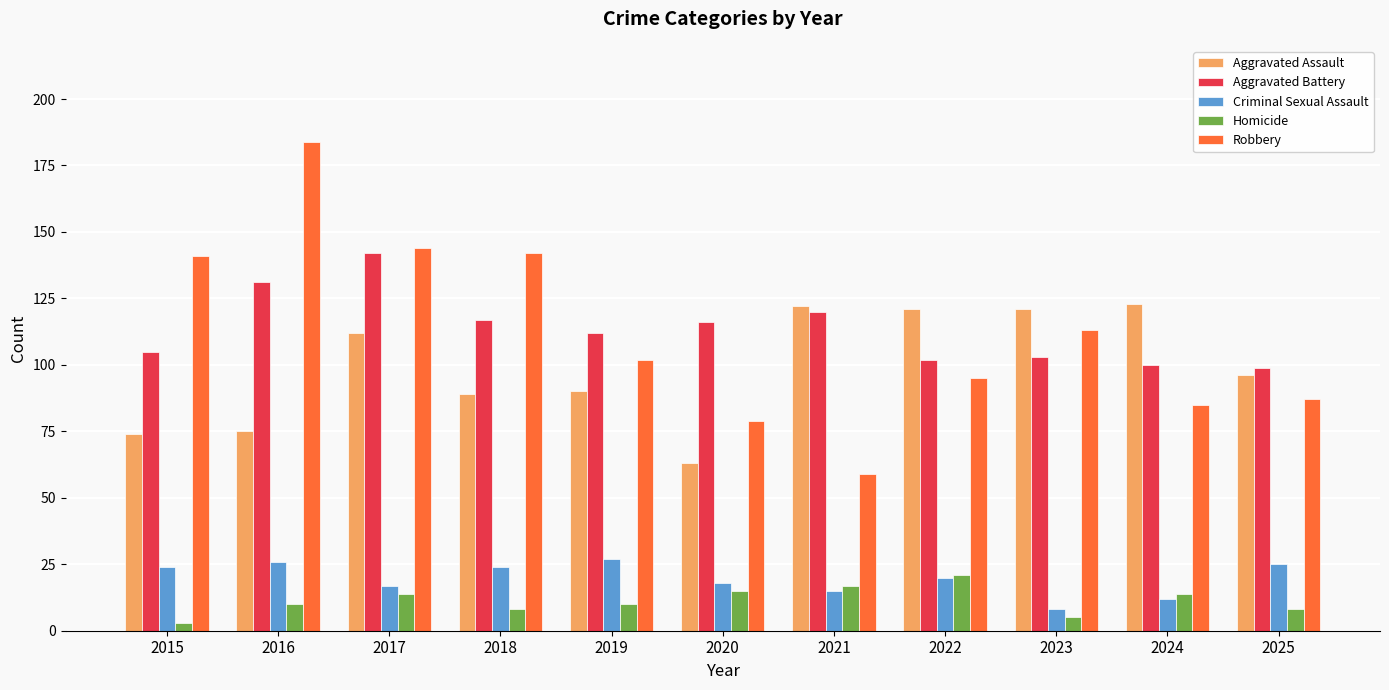

What are all the series names shown in the legend?

Aggravated Assault, Aggravated Battery, Criminal Sexual Assault, Homicide, Robbery